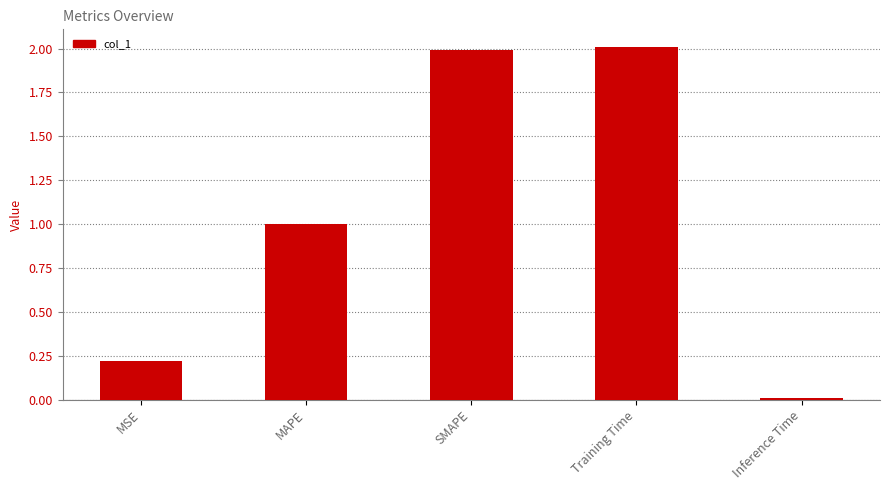

What is the difference between the maximum and minimum values?

2.0